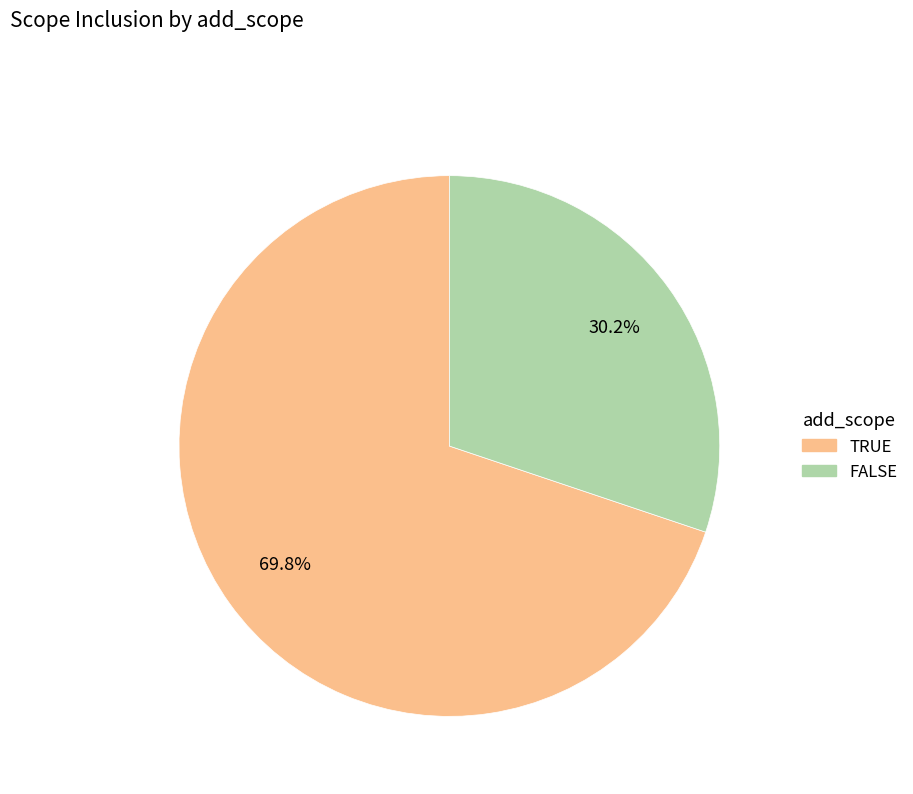

What is the total percentage of TRUE and FALSE?

100.0%